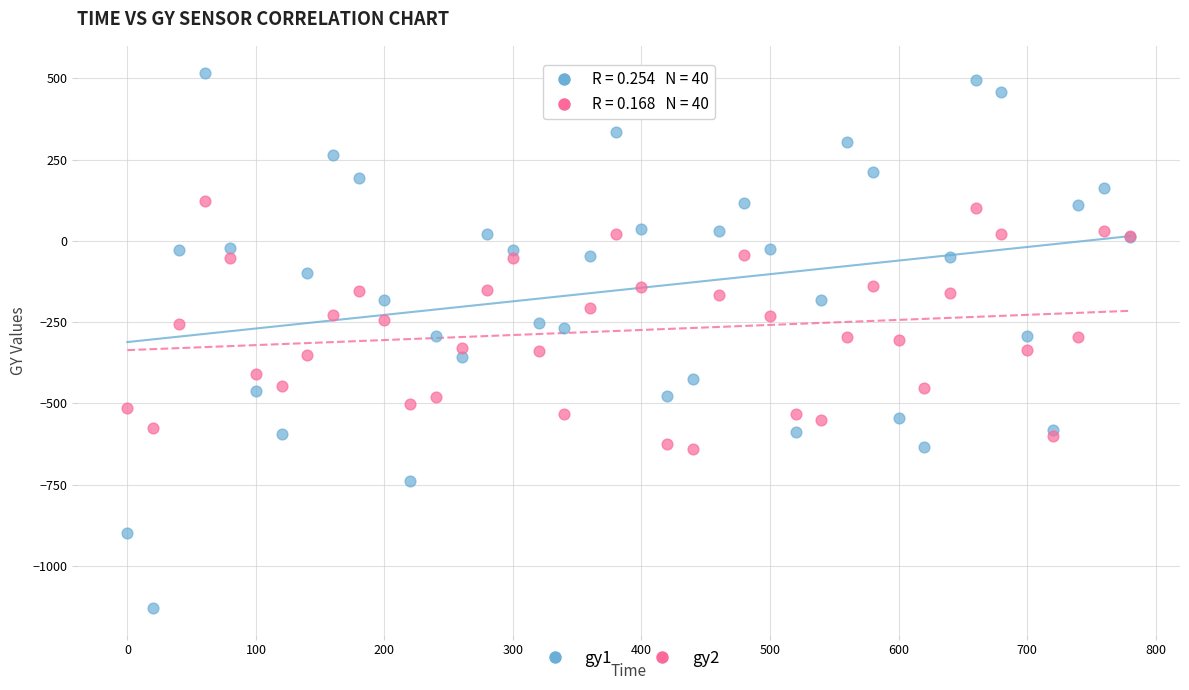

Which series has the widest spread of Y values?

gy1